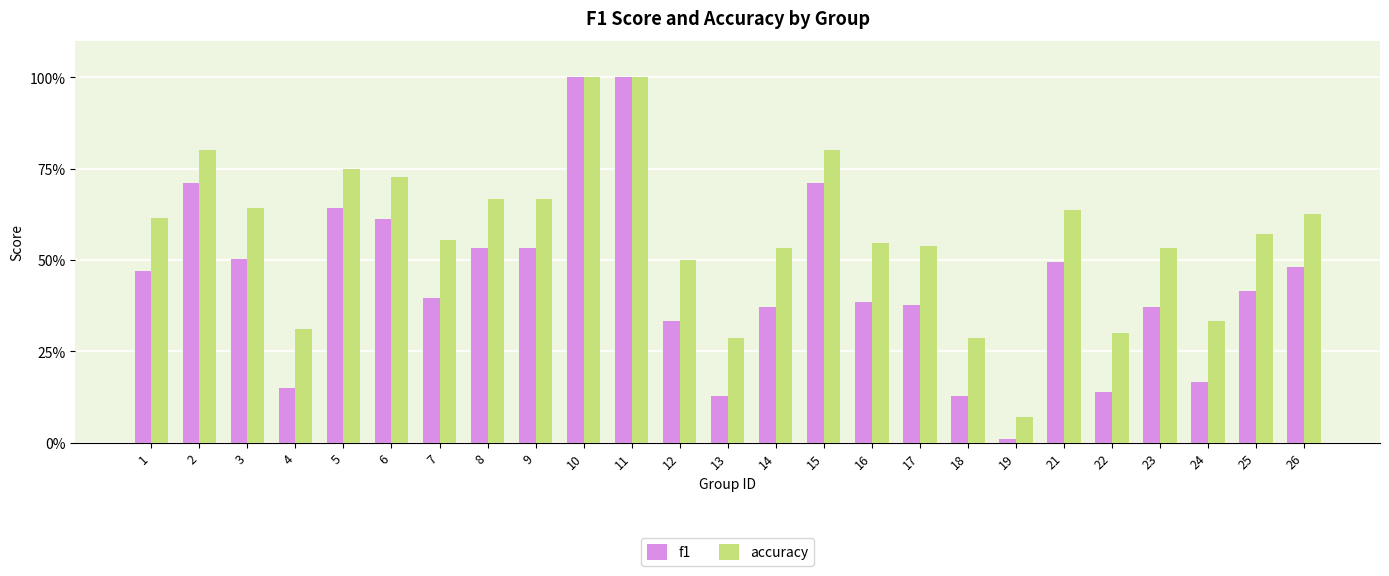

What is the highest value of the f1 series?

1.0